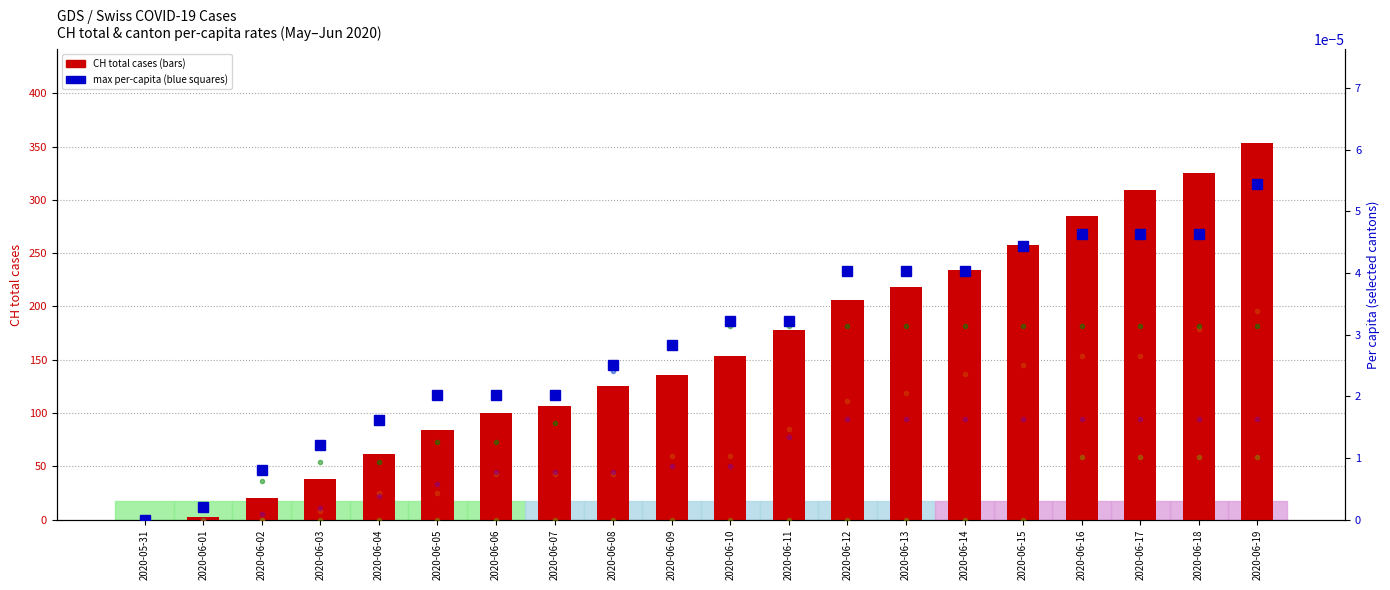

What position from the left is 2020-06-12?

13